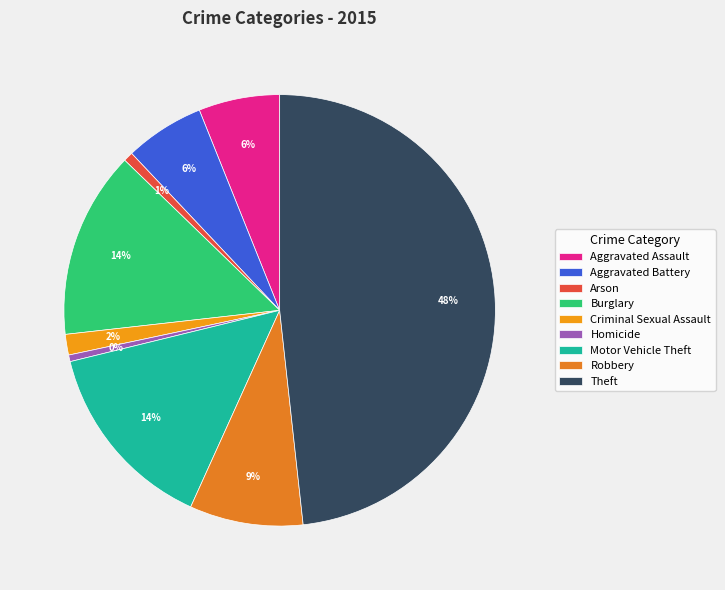

How many slices are in this pie chart?

9